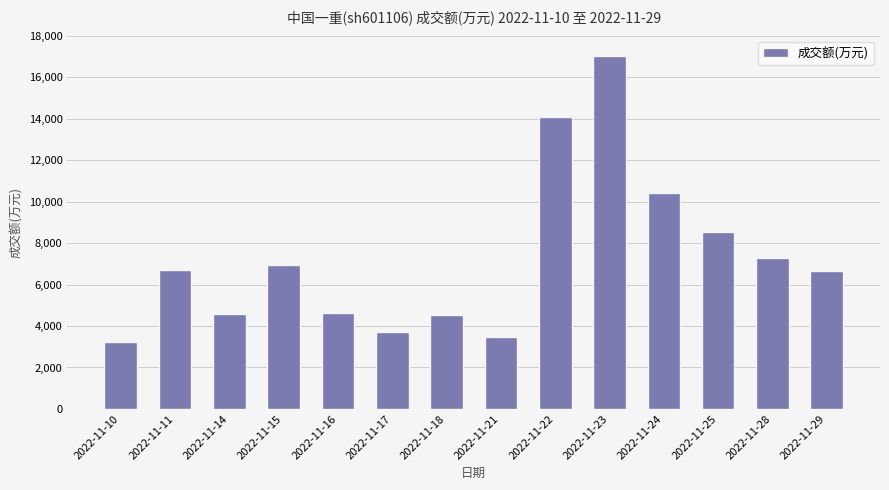

What is the value of the 12th bar from the left?

8531